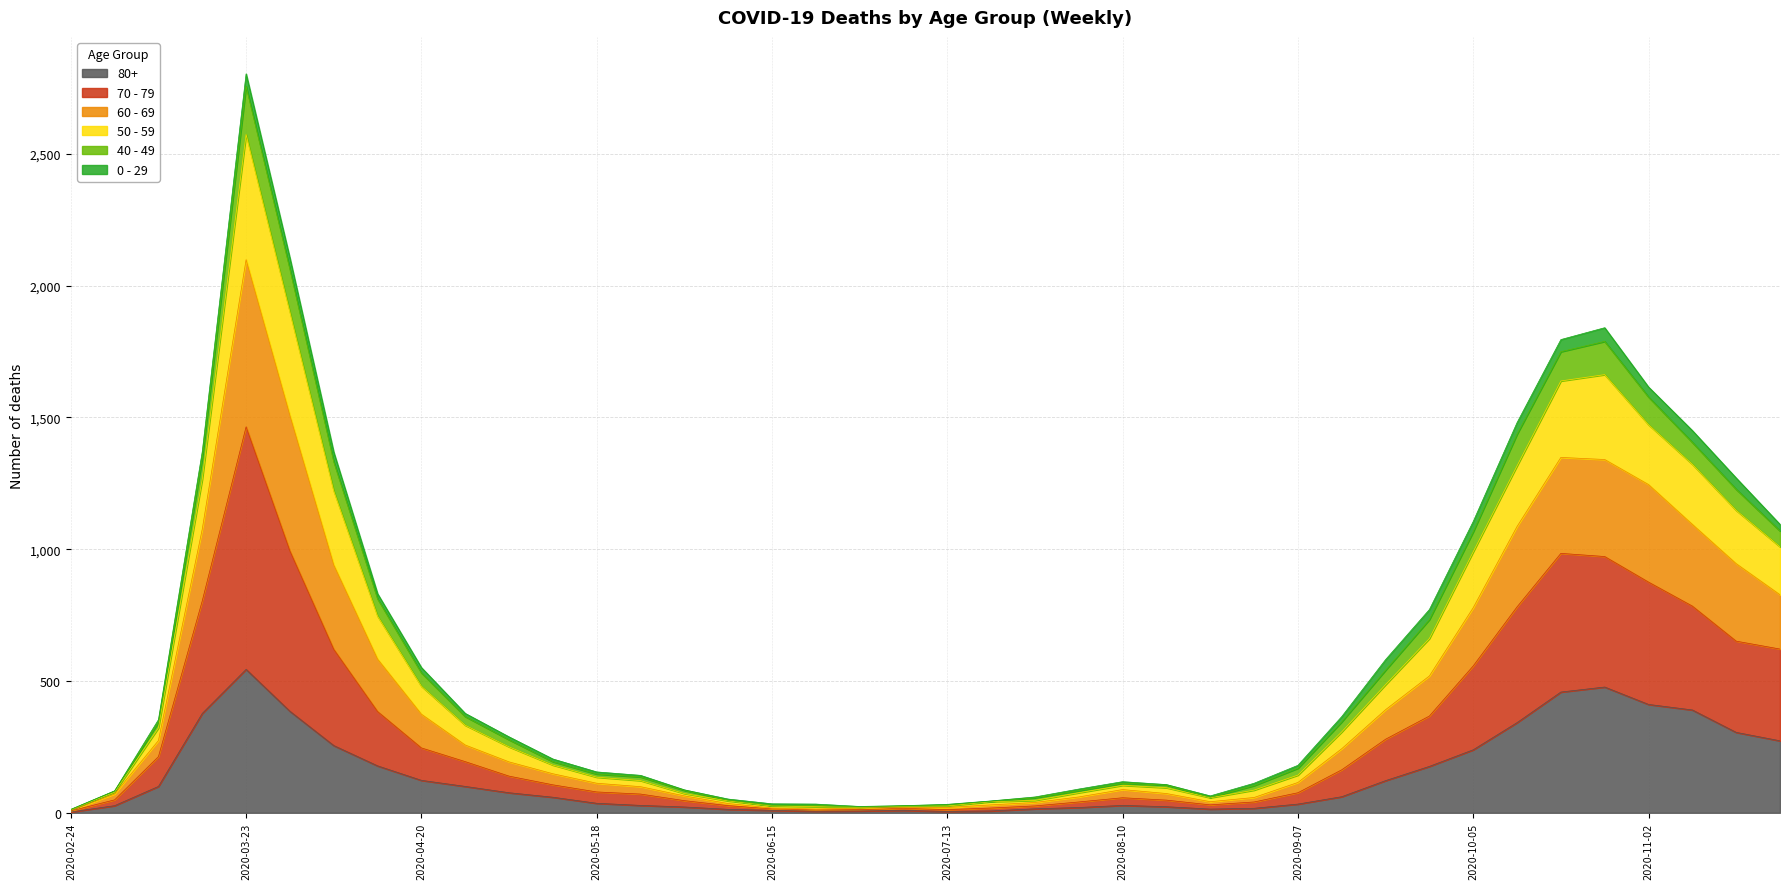

At which category is the sum across all series the highest?

2020-03-23